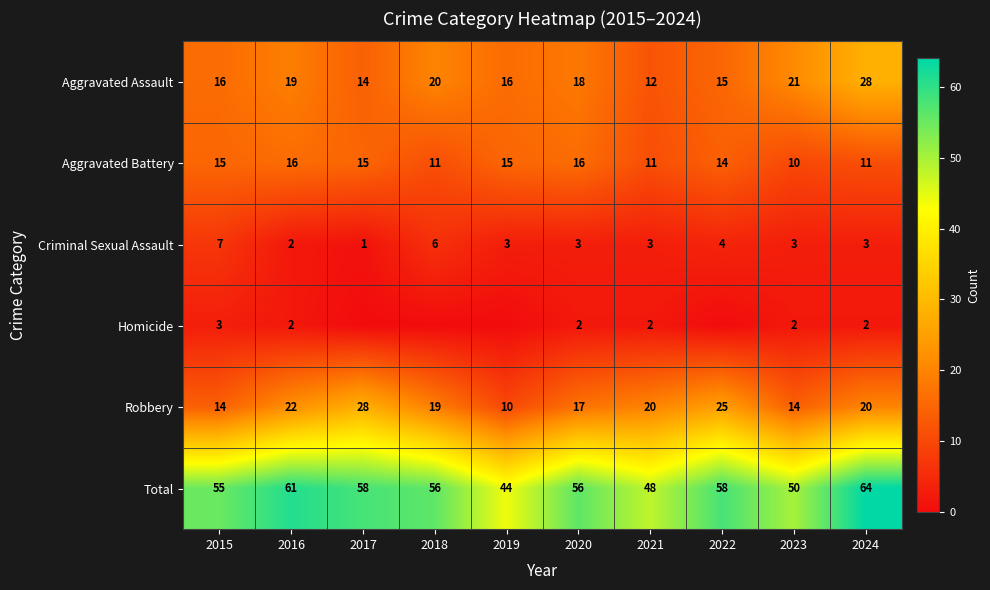

True or false: Criminal Sexual Assault has a value of 8 at 2018.

False